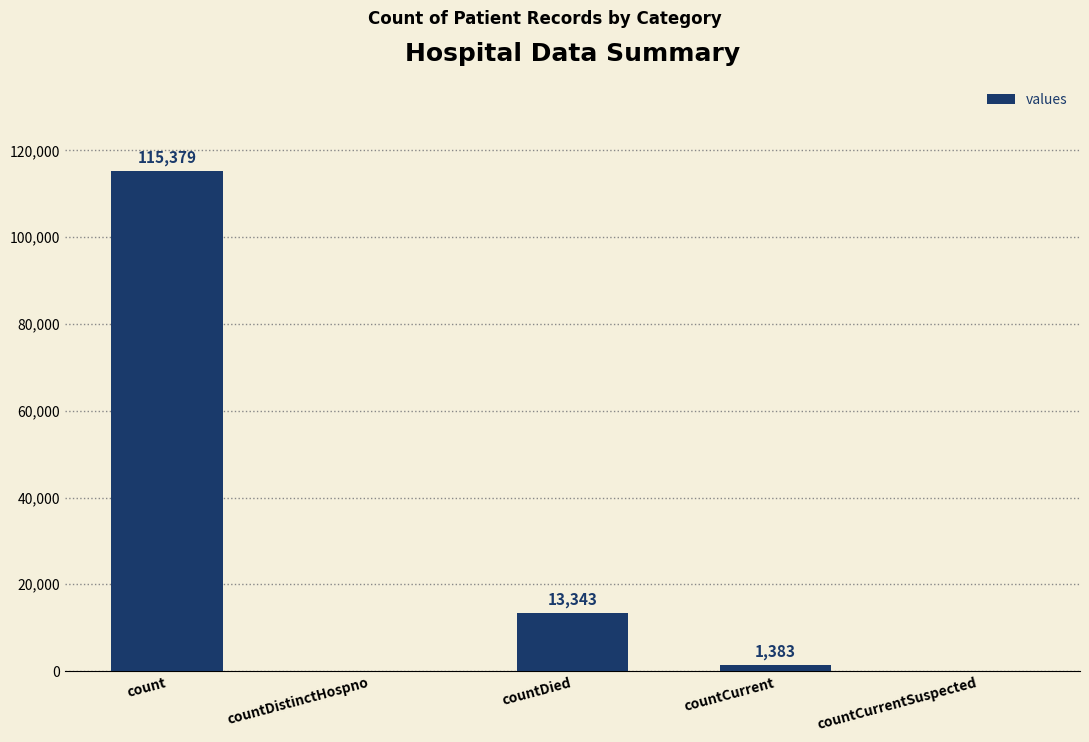

The value at countCurrentSuspected is -66894. True or false?

False